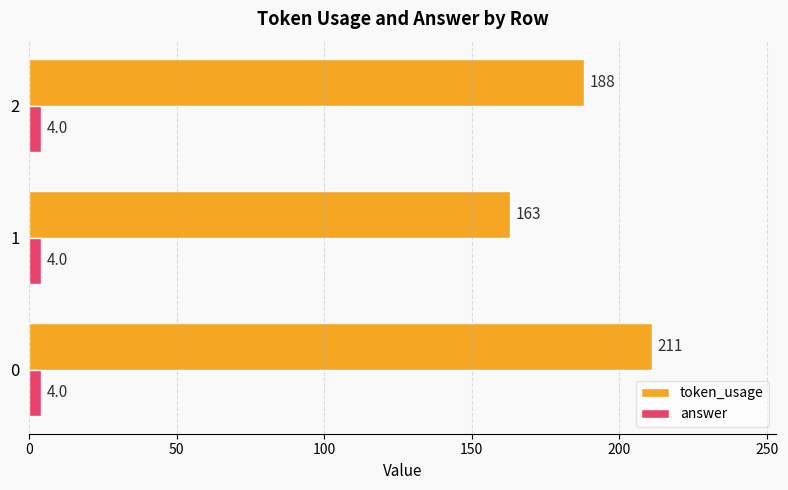

Which series has the largest range (max minus min)?

token_usage